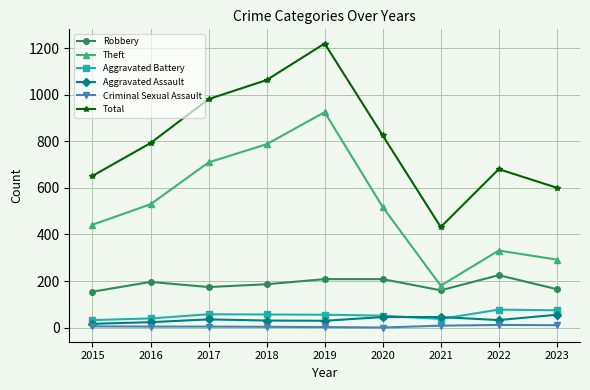

At 2016, list the series in order from largest to smallest.

Total, Theft, Robbery, Aggravated Battery, Aggravated Assault, Criminal Sexual Assault